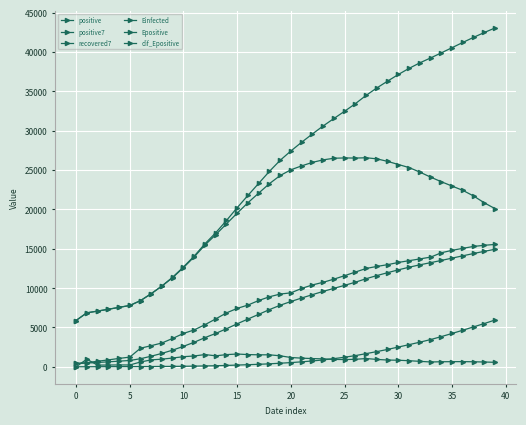

How many times do dif_Epositive and recovered7 cross each other?

2